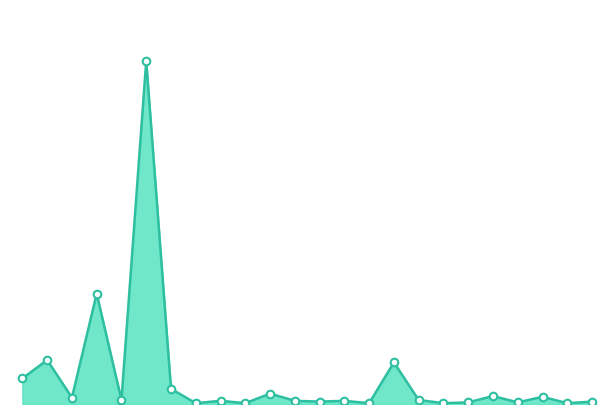

Is this an area chart (filled region under the line)?

Yes